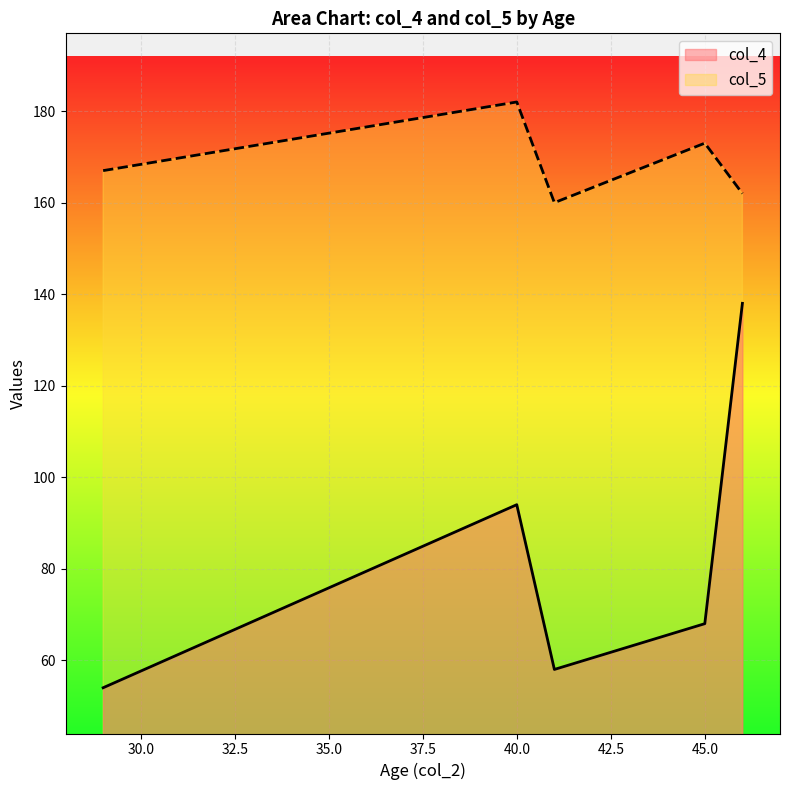

How many values in the col_5 series exceed 167?

2